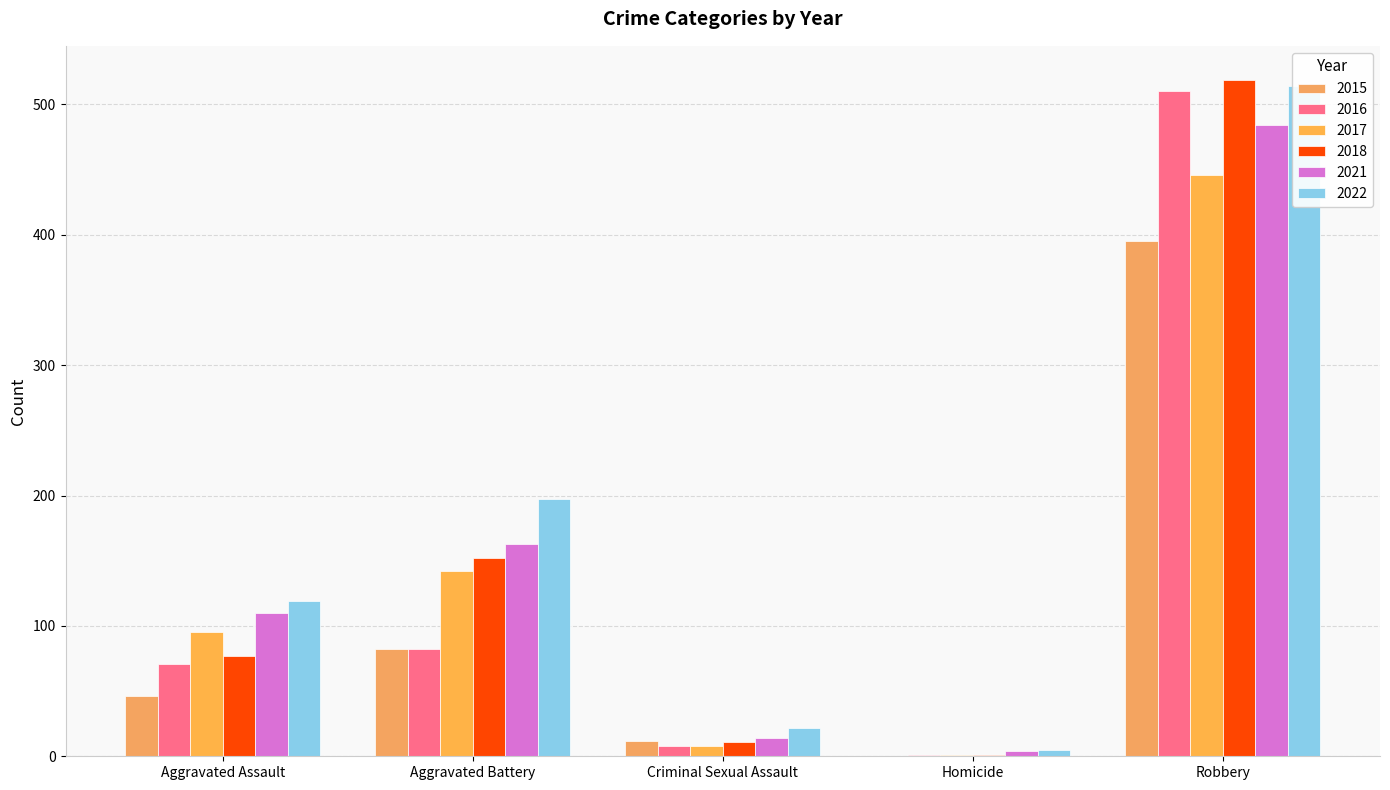

What is the approximate value of 2017 at Robbery?

446